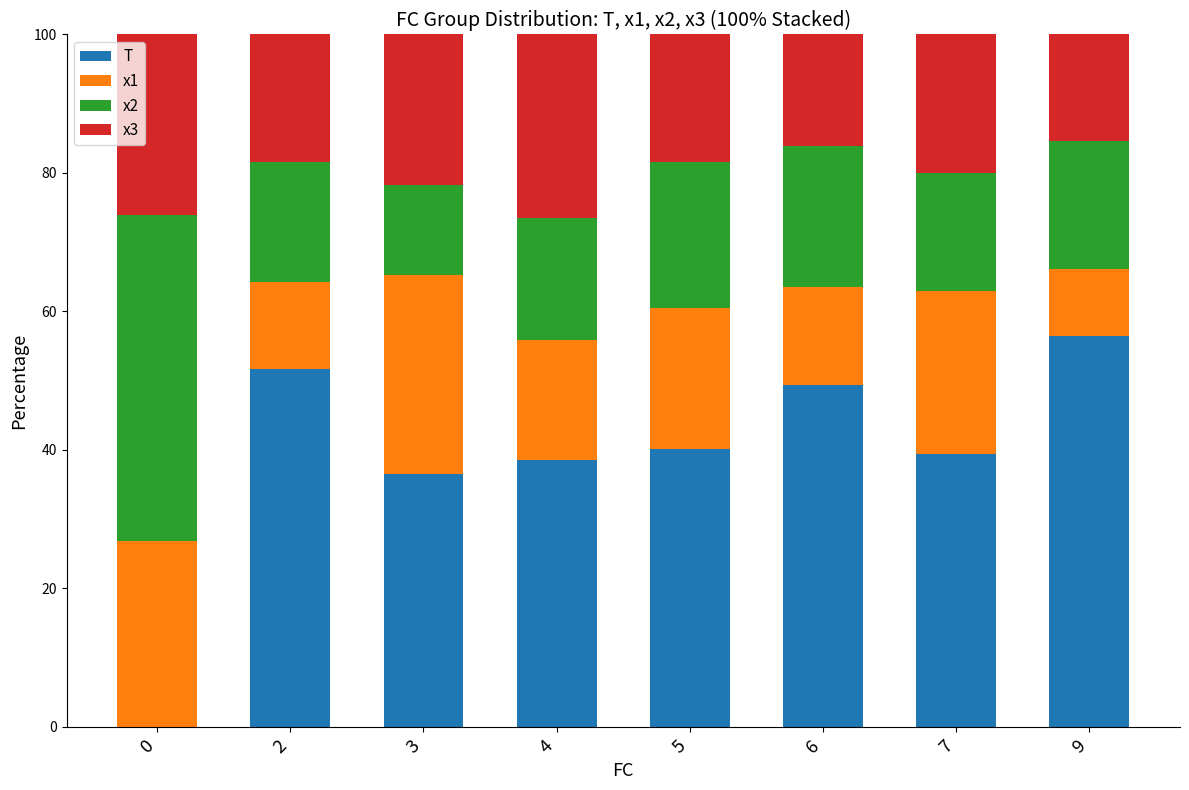

What is the total value across all series at 2?

100.0